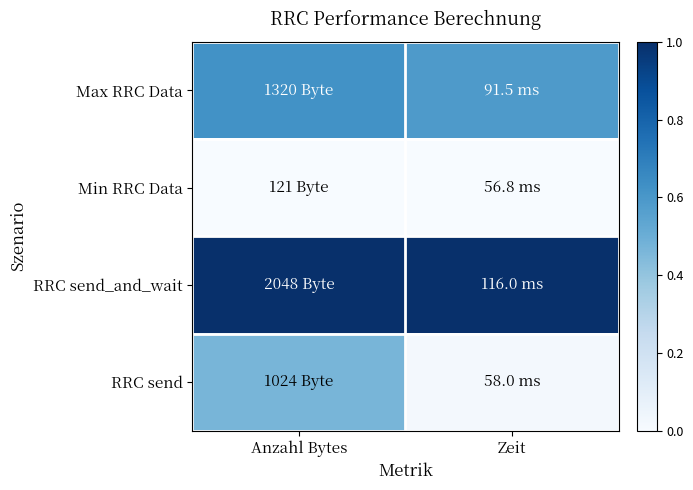

Rank the series by their maximum value, from lowest to highest.

Min RRC Data, RRC send, Max RRC Data, RRC send_and_wait